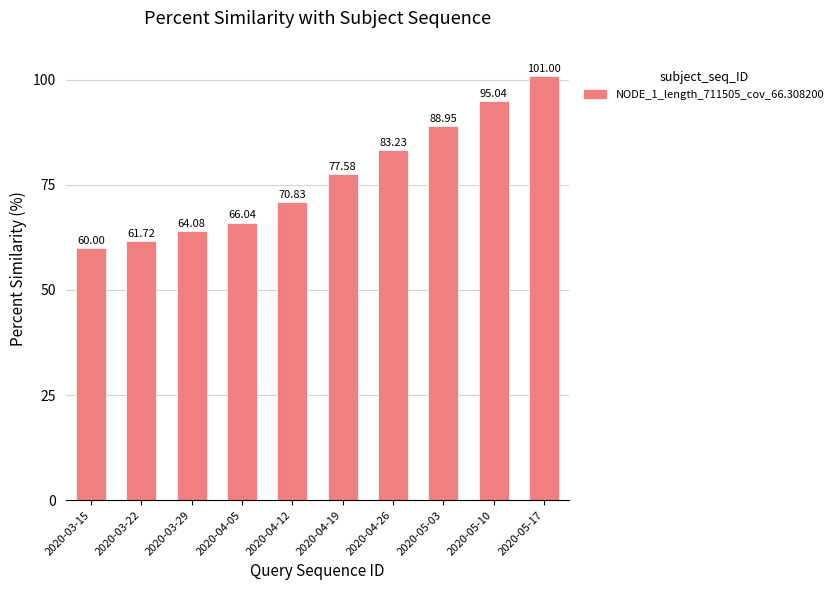

Does the chart contain any negative values?

No